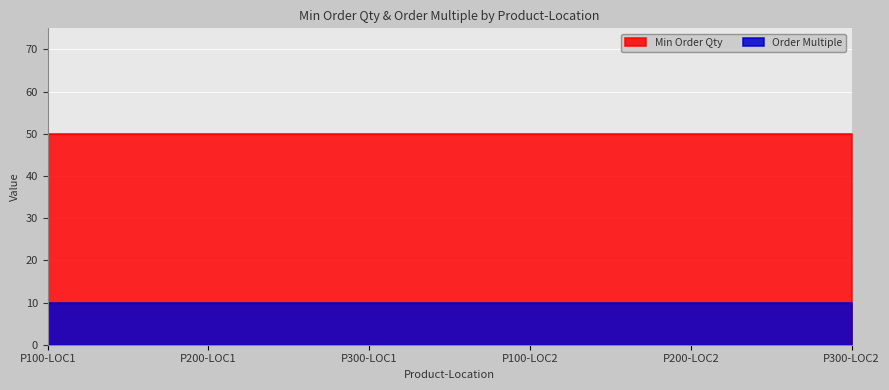

Which series changed the most between P100-LOC1 and P200-LOC1?

Min Order Qty